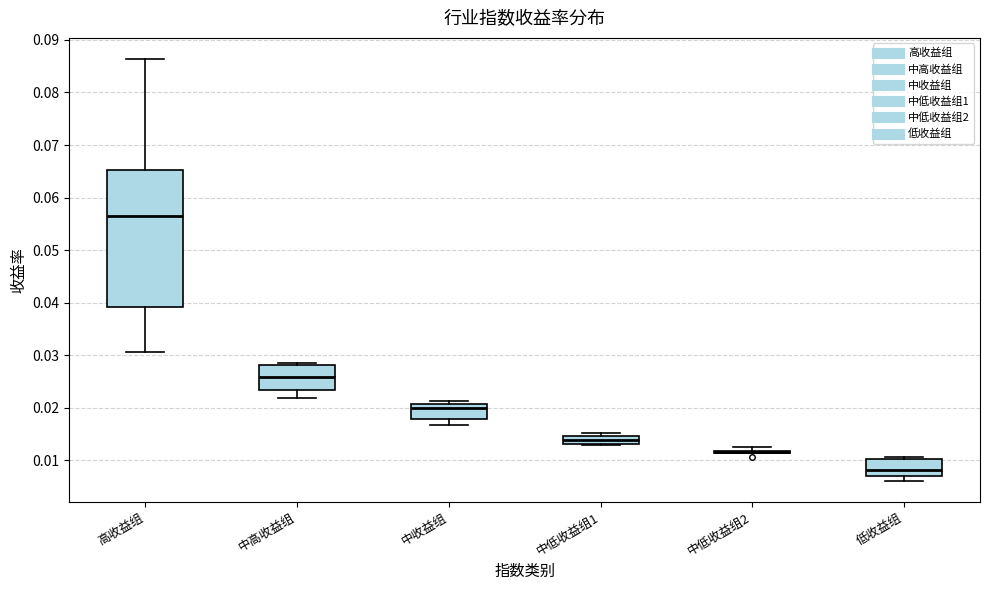

Where is the upper edge of the box for 低收益组 on the y-axis? The values are not printed on the chart, so give them approximately, as read against the axis.

0.010